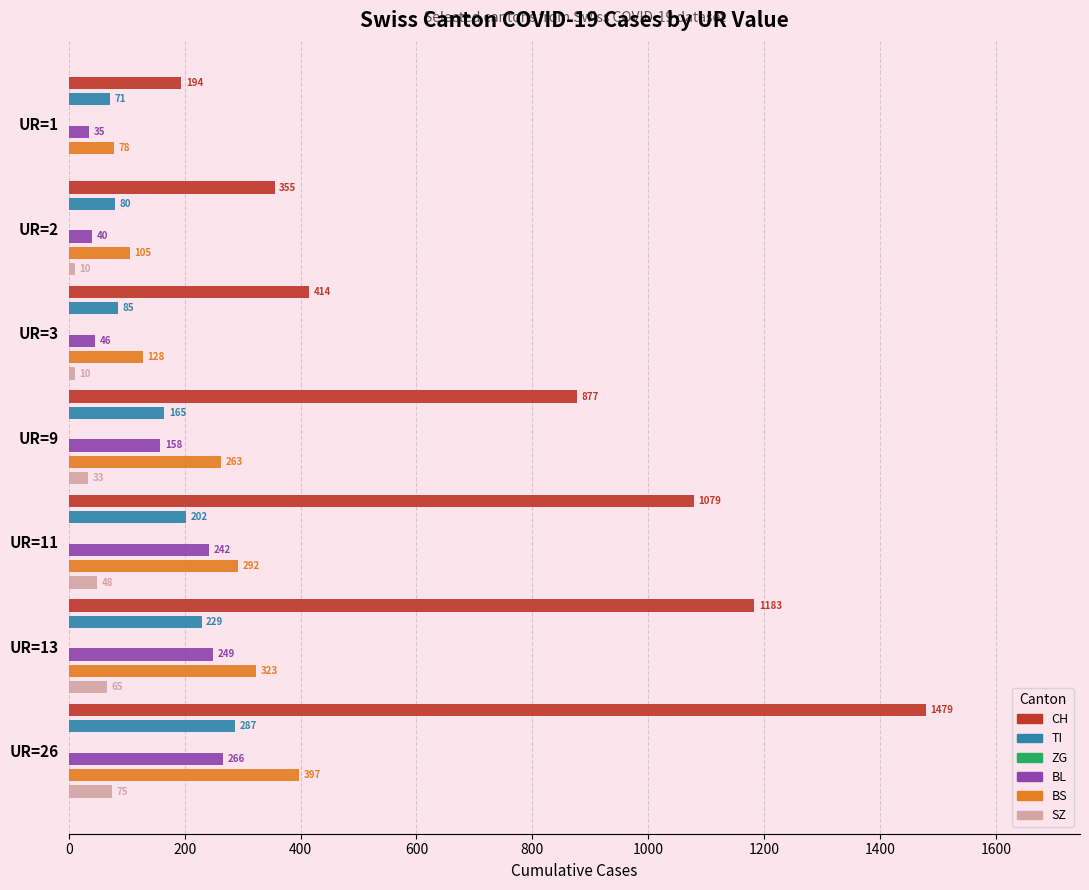

How many data points in BL are less than 158?

3